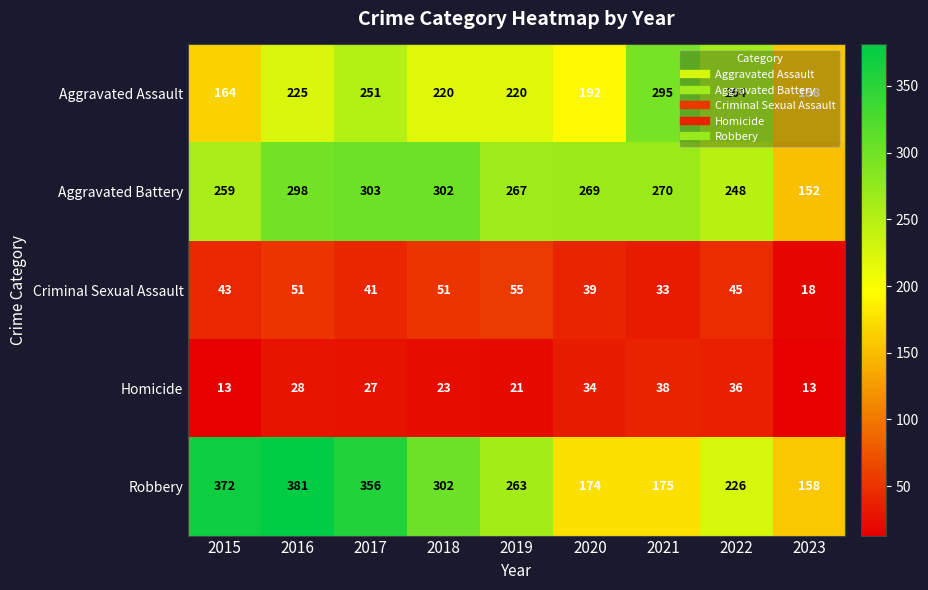

At which category does the chart reach its peak across all series?

2016